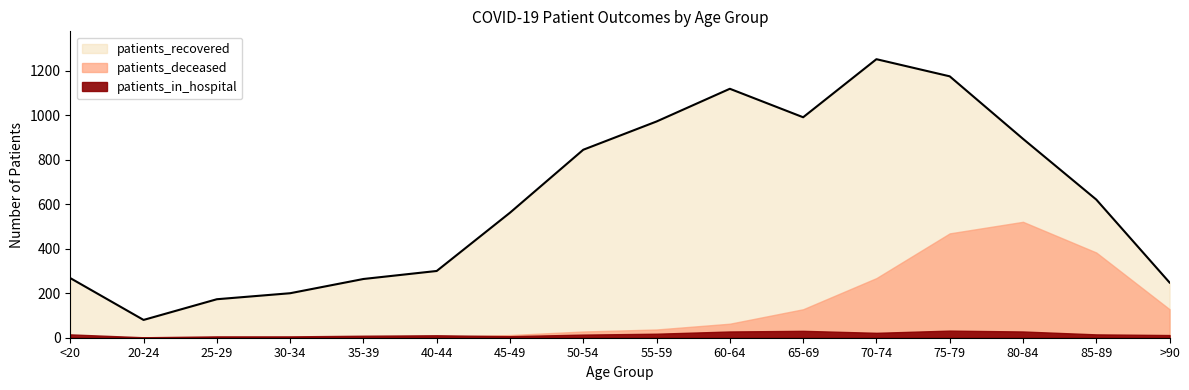

Is it true that patients_deceased equals 164 at 20-24?

False